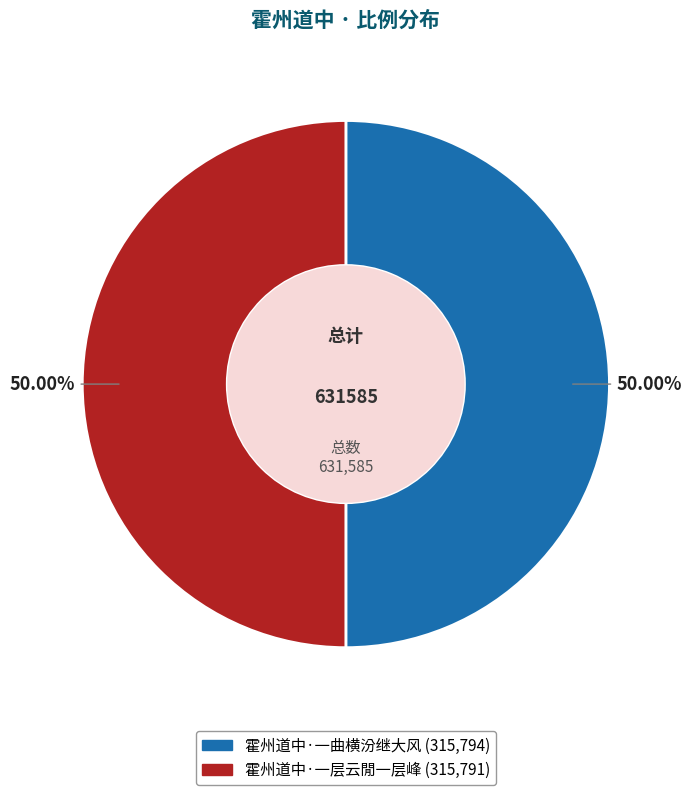

Approximately how many times larger is the value at 霍州道中·一曲横汾继大风 compared to 霍州道中·一层云閒一层峰?

1.0